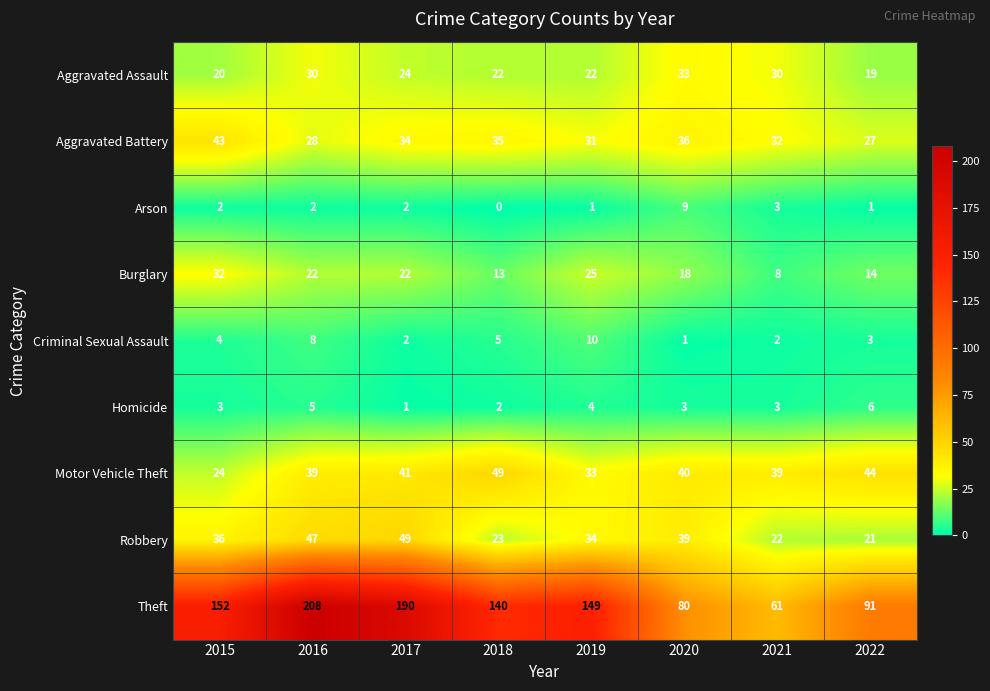

The value of Robbery at 2021 is 10. True or false?

False